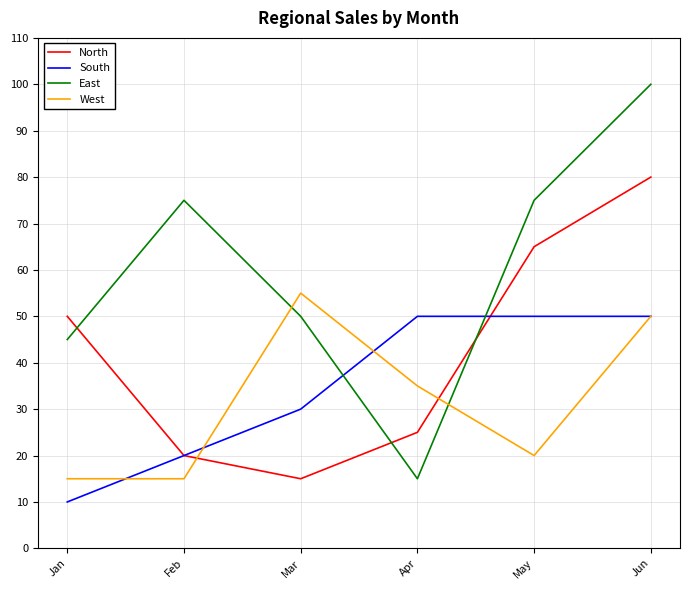

Reading left to right, list all the values displayed in this chart.

North: Jan=50	Feb=20	Mar=15	Apr=25	May=65	Jun=80
South: Jan=10	Feb=20	Mar=30	Apr=50	May=50	Jun=50
East: Jan=45	Feb=75	Mar=50	Apr=15	May=75	Jun=100
West: Jan=15	Feb=15	Mar=55	Apr=35	May=20	Jun=50